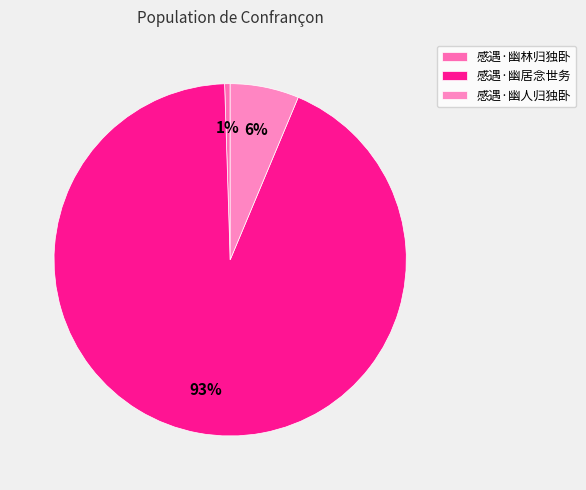

Which slice is the largest?

感遇·幽居念世务